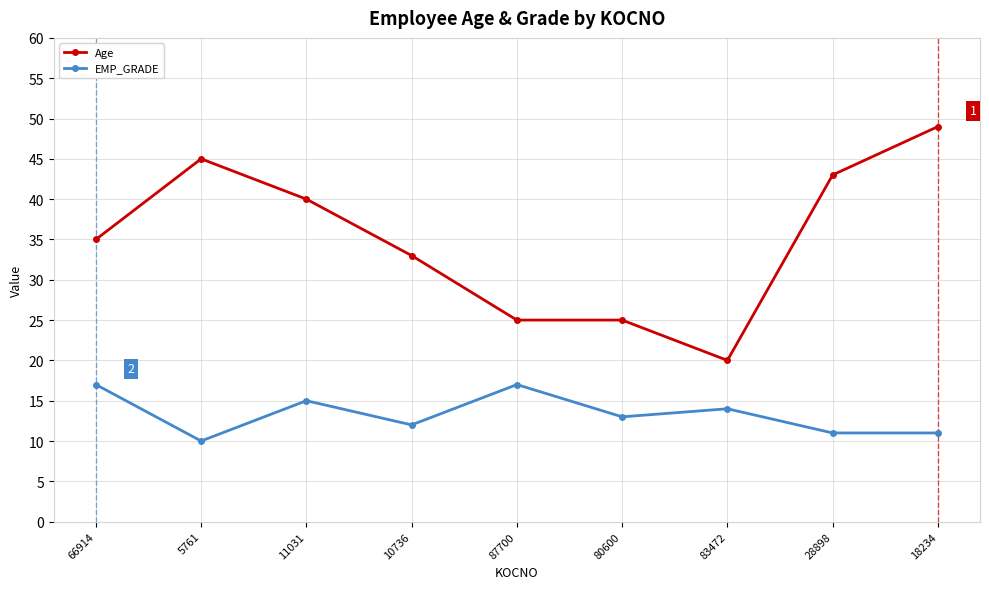

At 28898, list the series in order from largest to smallest.

Age, EMP_GRADE